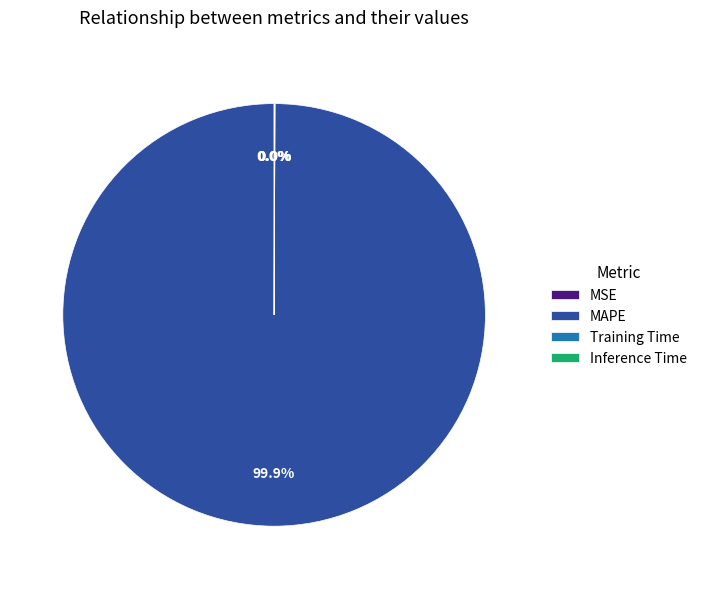

What is the majority slice?

MAPE